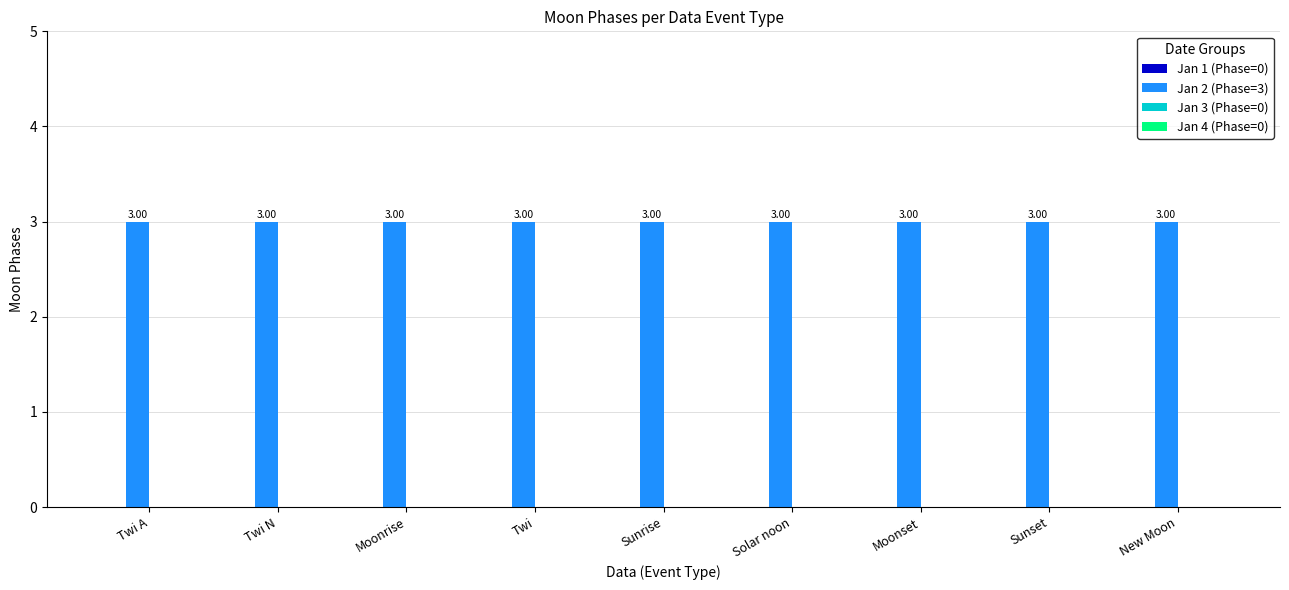

Does the chart contain stacked bars?

No